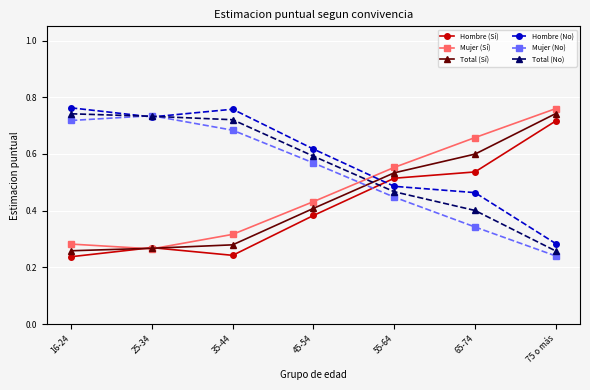

What is the difference between the Total (No) values at 75 o más and 65-74?

0.1